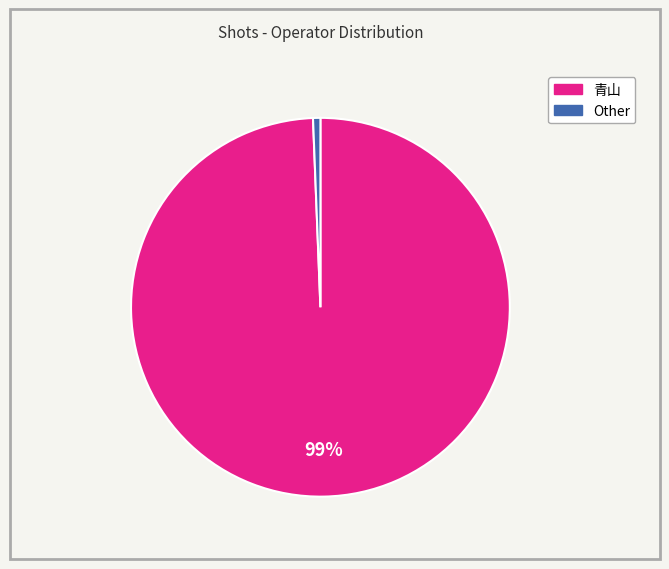

What is the largest slice in the pie chart?

青山